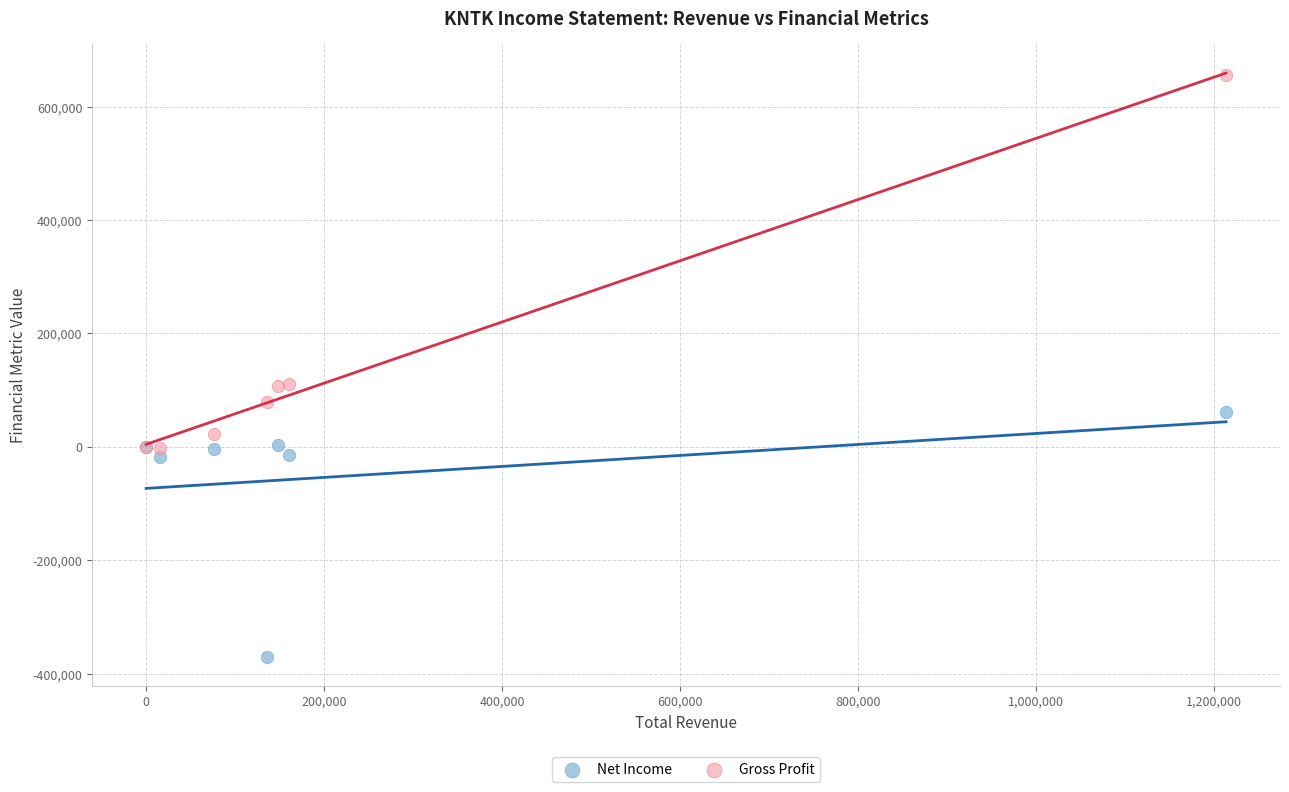

Which series contains the highest Y value?

Gross Profit